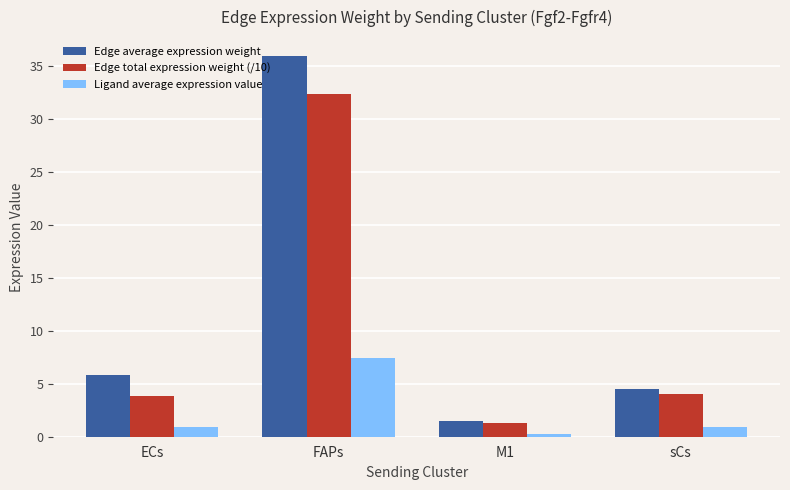

How many bars are there in total?

12